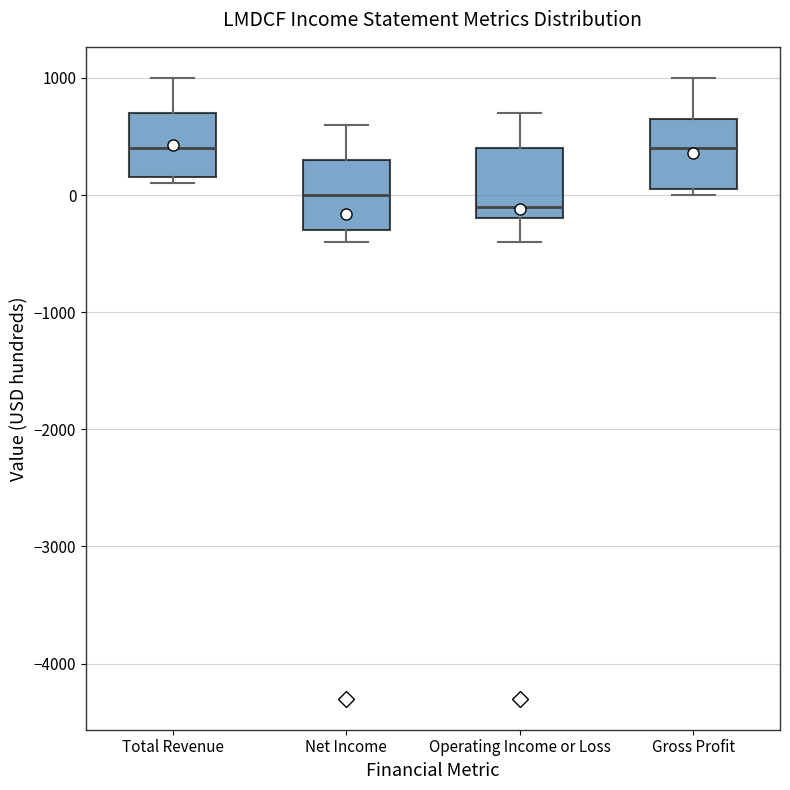

Where is the upper edge of the box for Net Income on the y-axis? The values are not printed on the chart, so give them approximately, as read against the axis.

300